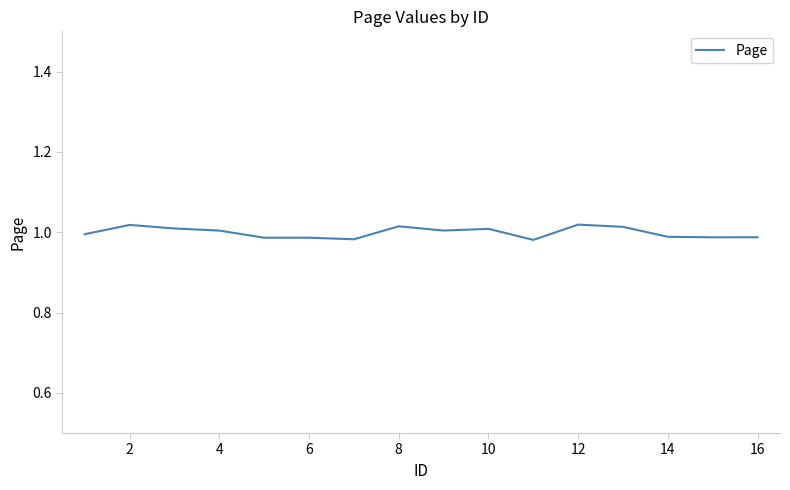

How many lines are shown in the chart?

1